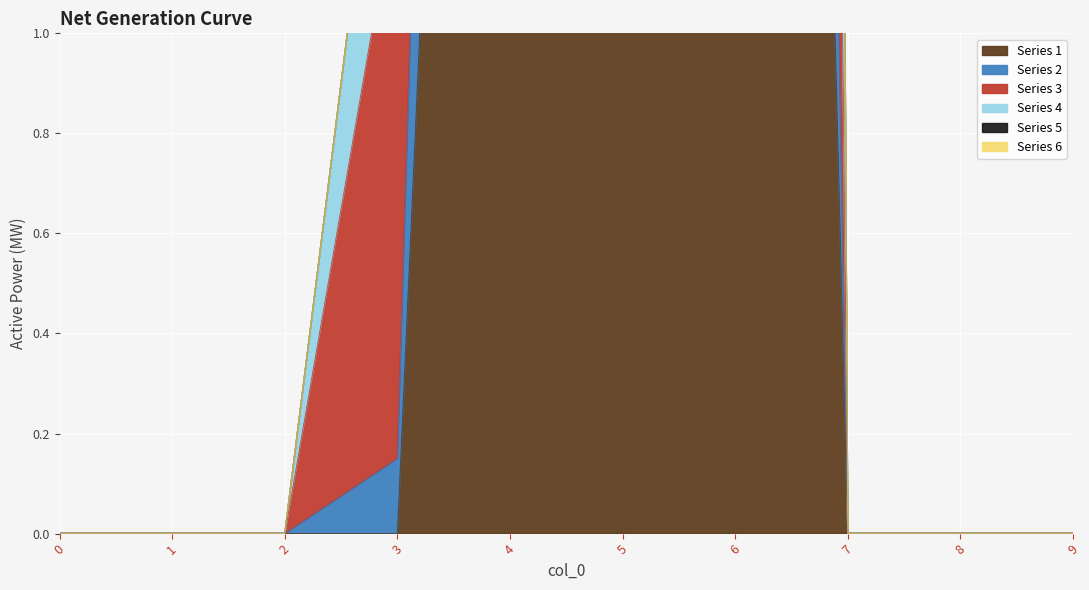

What is the difference between the maximum and minimum values in the 1 series?

8.9